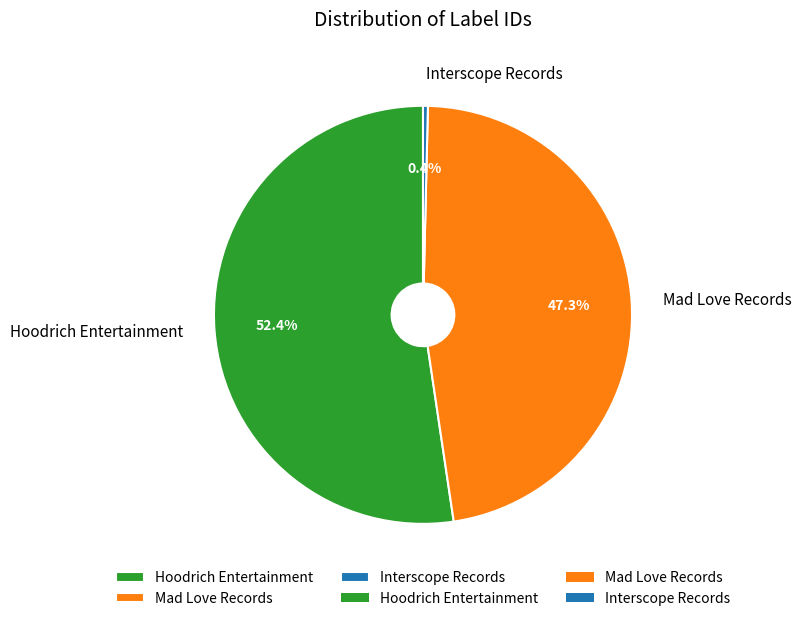

Which category has the biggest portion of the pie?

Hoodrich Entertainment